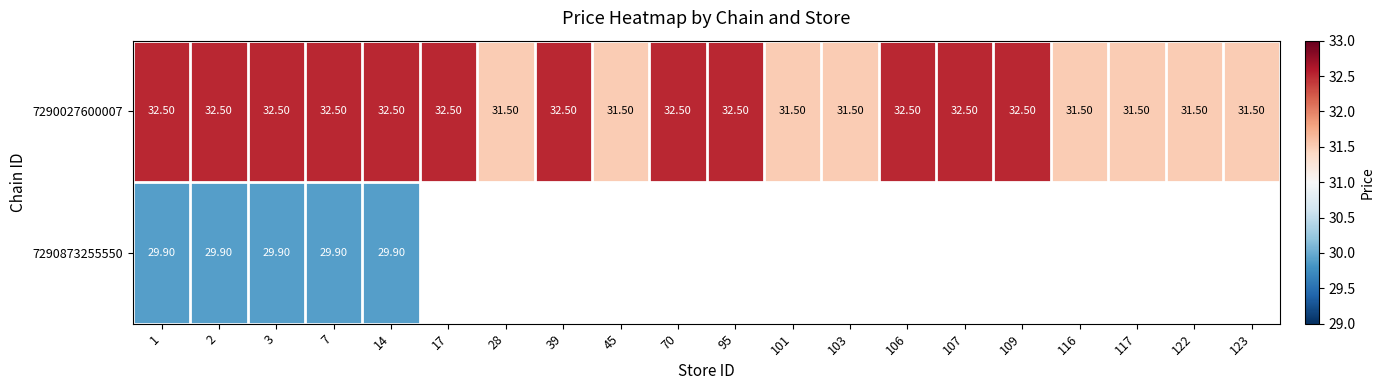

What is the difference between the second highest and minimum values in the 7290027600007 series?

1.0